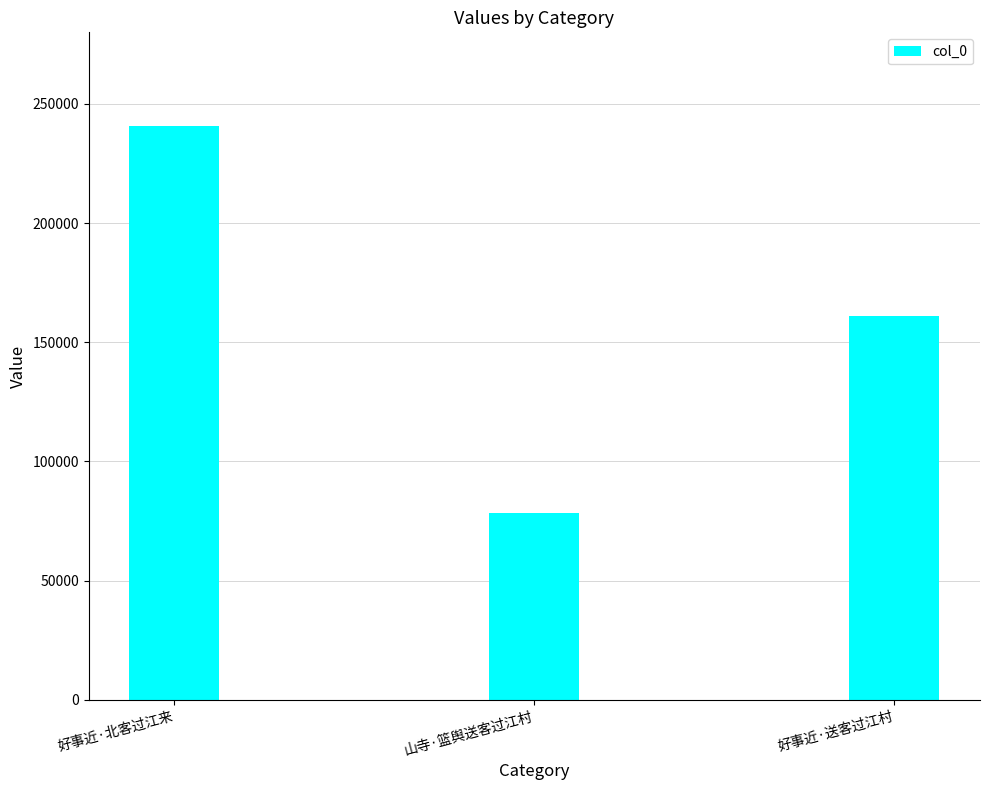

What is the difference between the maximum and minimum values?

162566